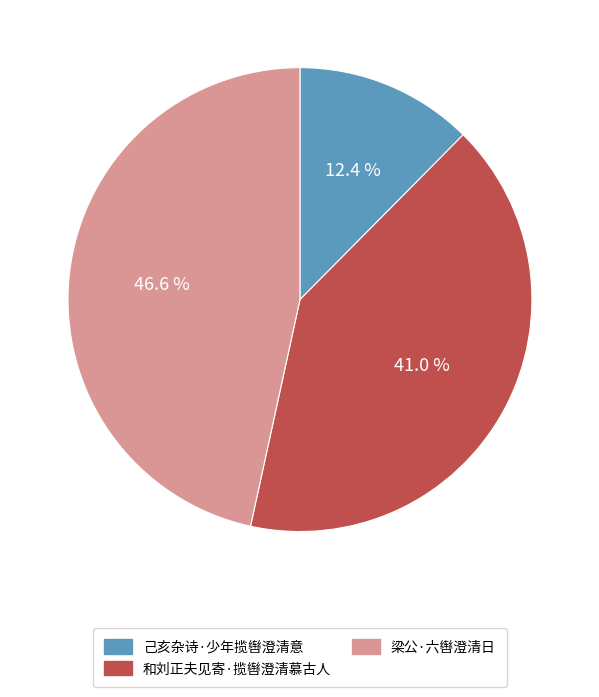

Rank the categories by value from highest to lowest.

梁公·六辔澄清日, 和刘正夫见寄·揽辔澄清慕古人, 己亥杂诗·少年揽辔澄清意